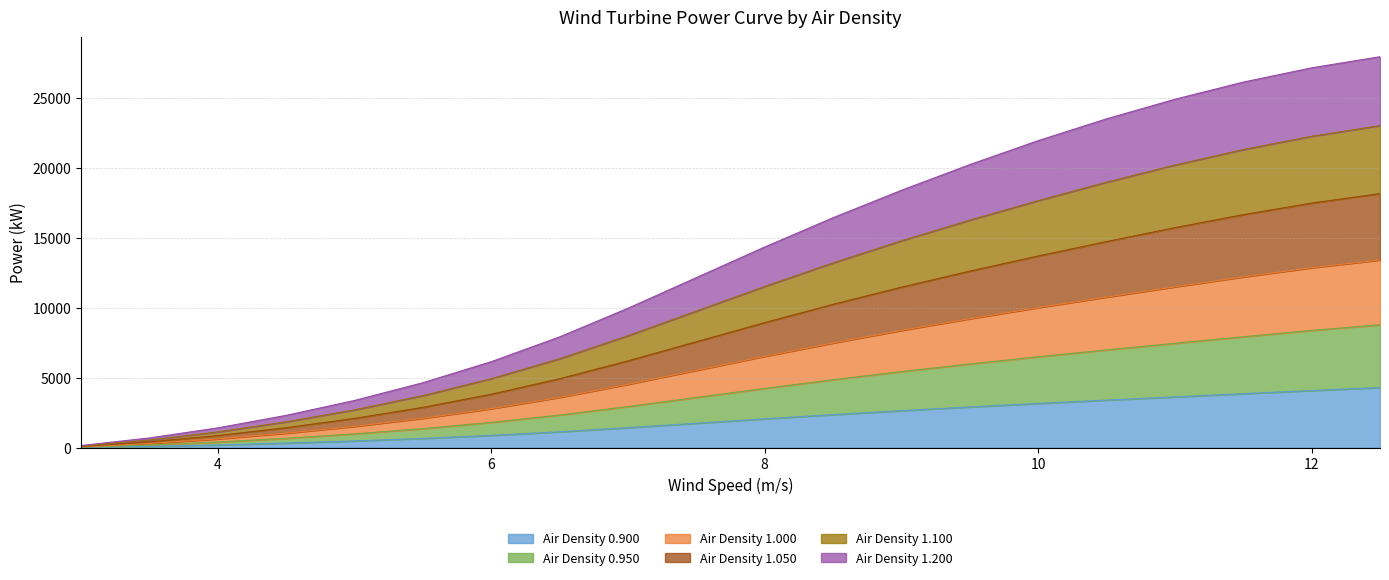

What is the value of the Air Density 0.900 point at the 14th from the left?

2911